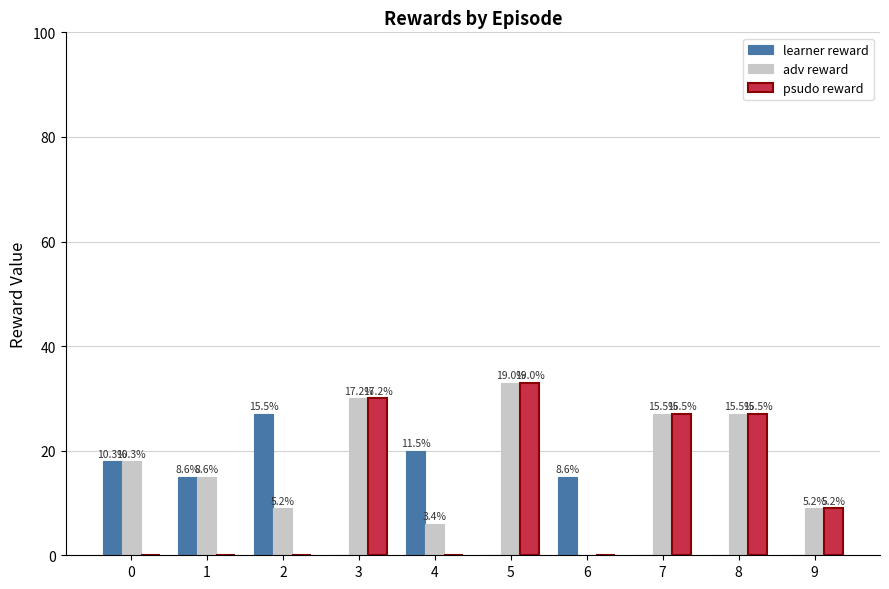

Which series changed the most between 4 and 5?

psudo reward